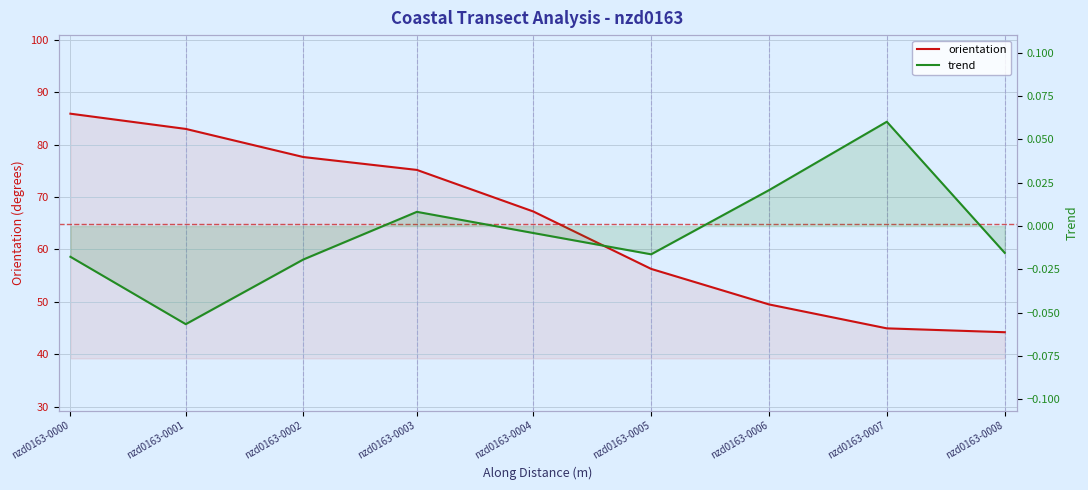

True or false: orientation and trend cross at least once.

False